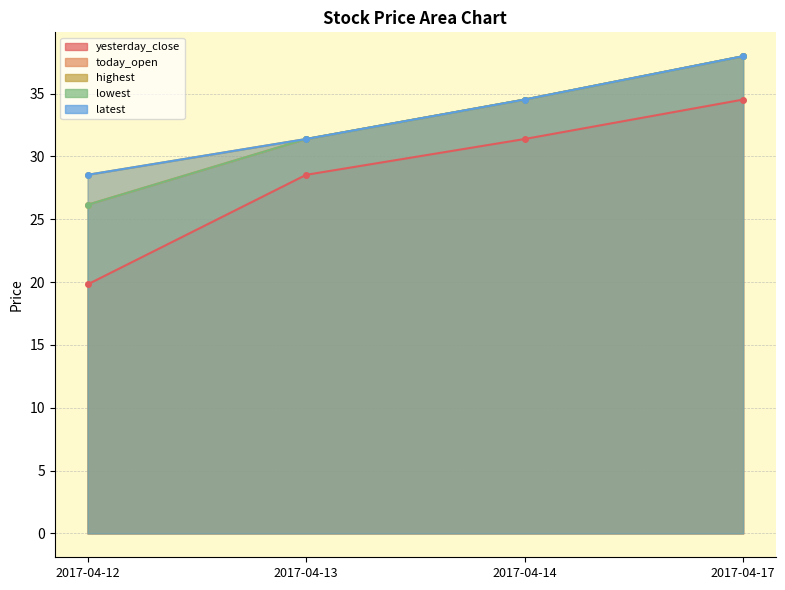

At how many categories does at least one series exceed 23?

4